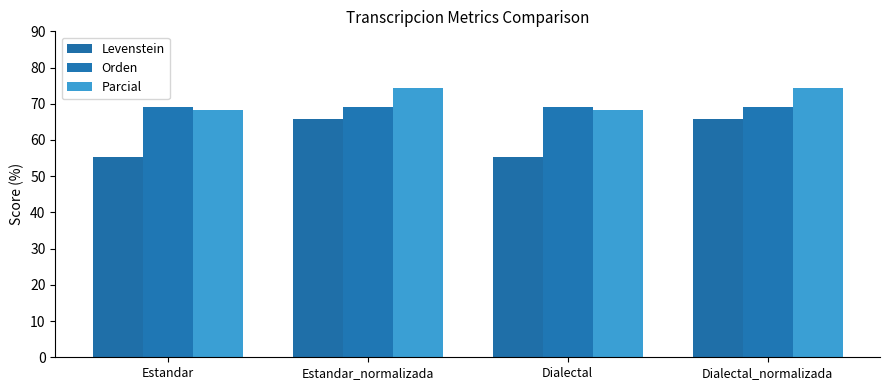

Between Estandar and Dialectal, which is larger?

Estandar